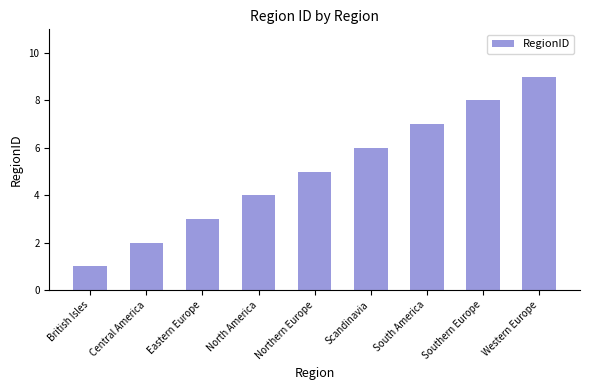

Rank the categories by value from lowest to highest.

British Isles, Central America, Eastern Europe, North America, Northern Europe, Scandinavia, South America, Southern Europe, Western Europe